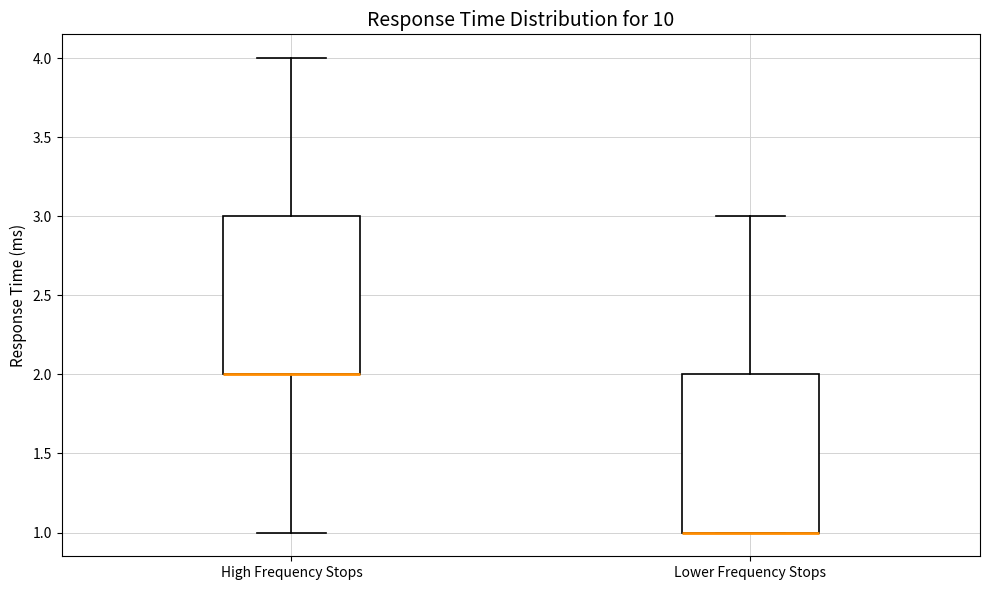

Reading left to right, transcribe this box plot: for each box, give where its median line is, the range the box spans, and where its two whiskers end, as read against the y-axis. The values are not printed on the chart, so give them approximately, as read against the axis.

High Frequency Stops: median 2 (drawn on the box's lower edge), box 2 to 3, whiskers 1 to 4
Lower Frequency Stops: median 1 (drawn on the box's lower edge), box 1 to 2, whiskers 1 to 3